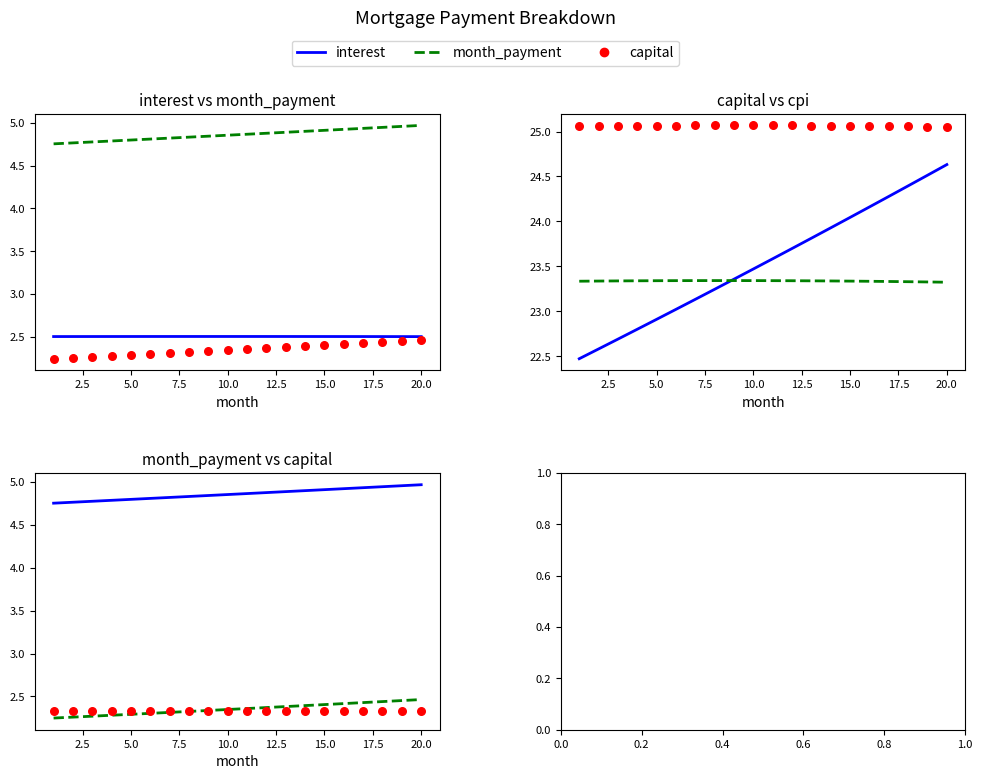

Which series has the widest spread of Y values?

capital